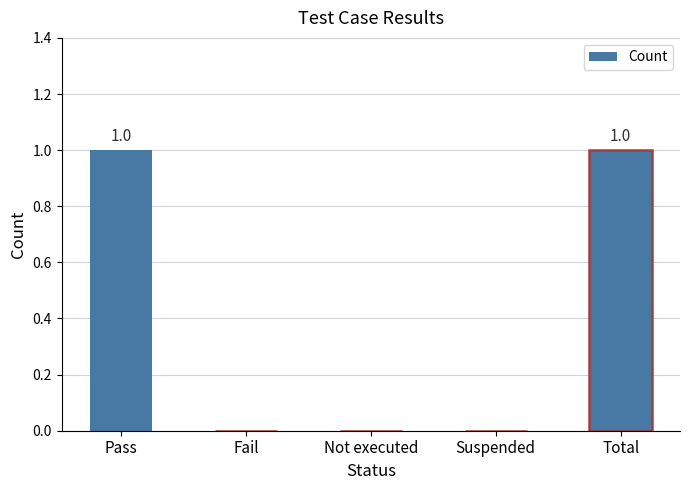

The chart shows a value of 0 at Pass. True or false?

False